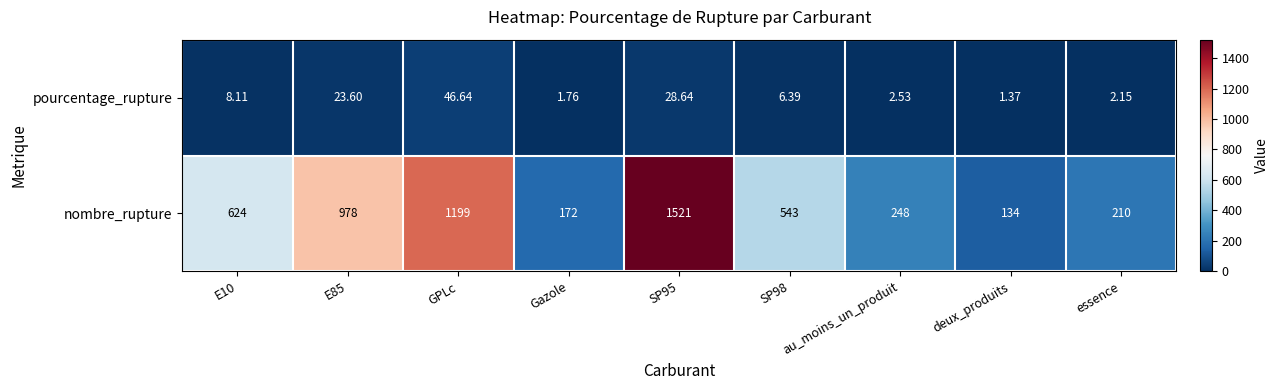

Which label corresponds to the smallest value in the chart?

deux_produits